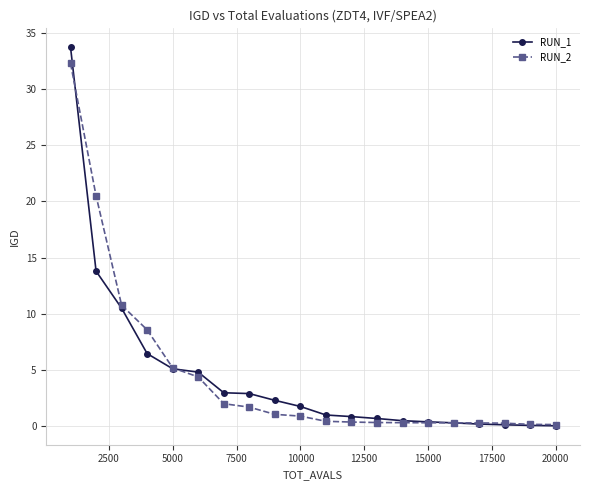

Which series has the widest spread of values?

RUN_1